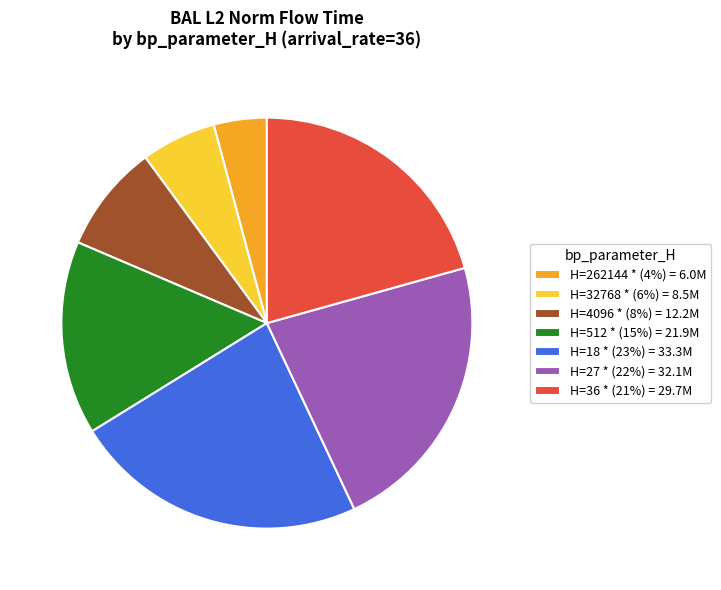

True or false: H=262144 * (4%) = 6.0M accounts for 10% of the total.

False